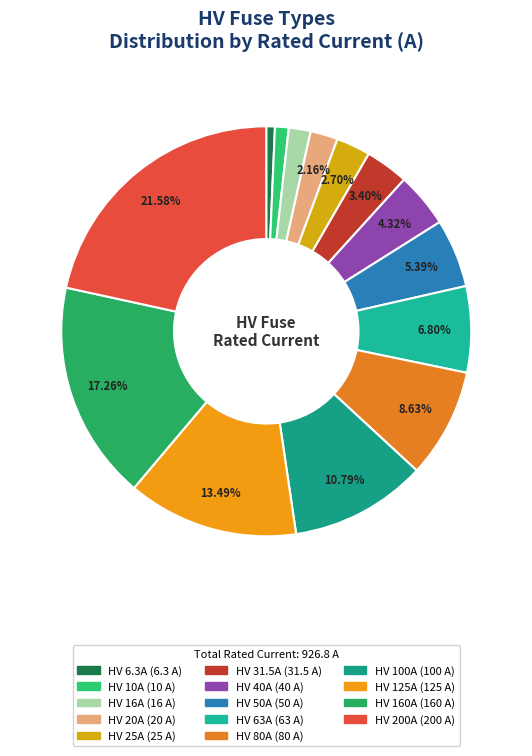

To the nearest percent, what portion does HV 10A represent?

1%